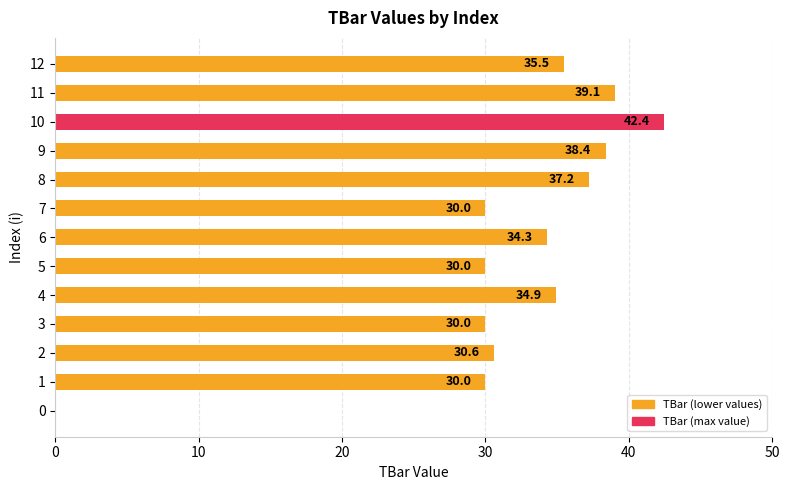

What is the sum of the values at 12 and 1?

65.5